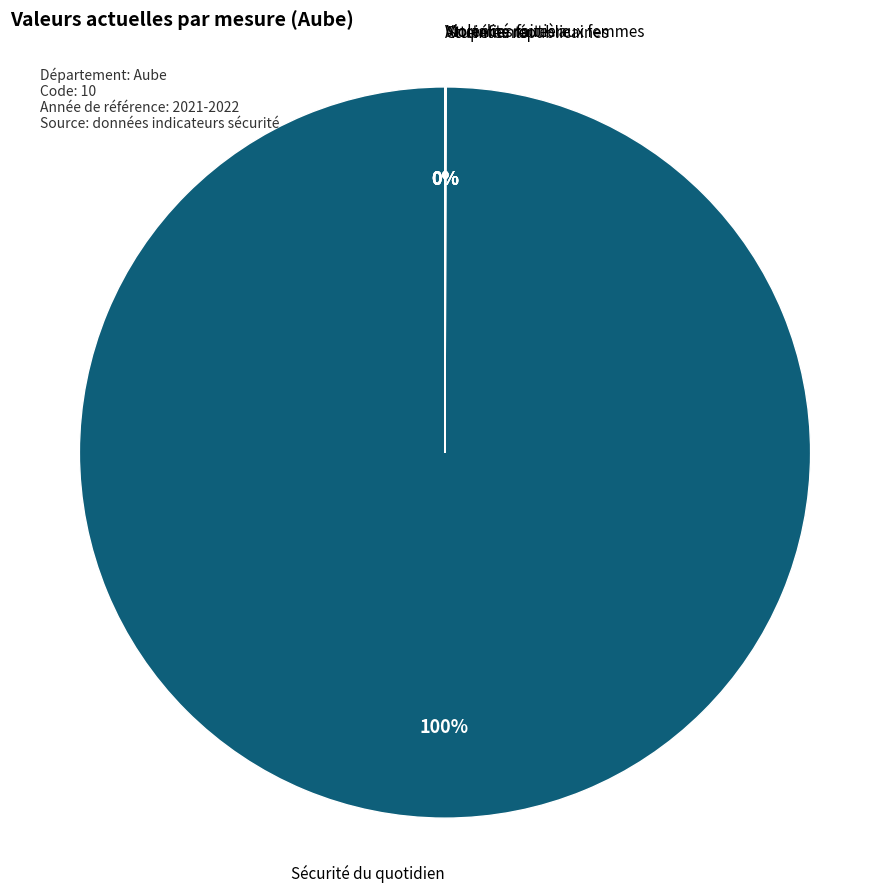

To the nearest percent, what is the difference between the largest and smallest slice percentages?

100%